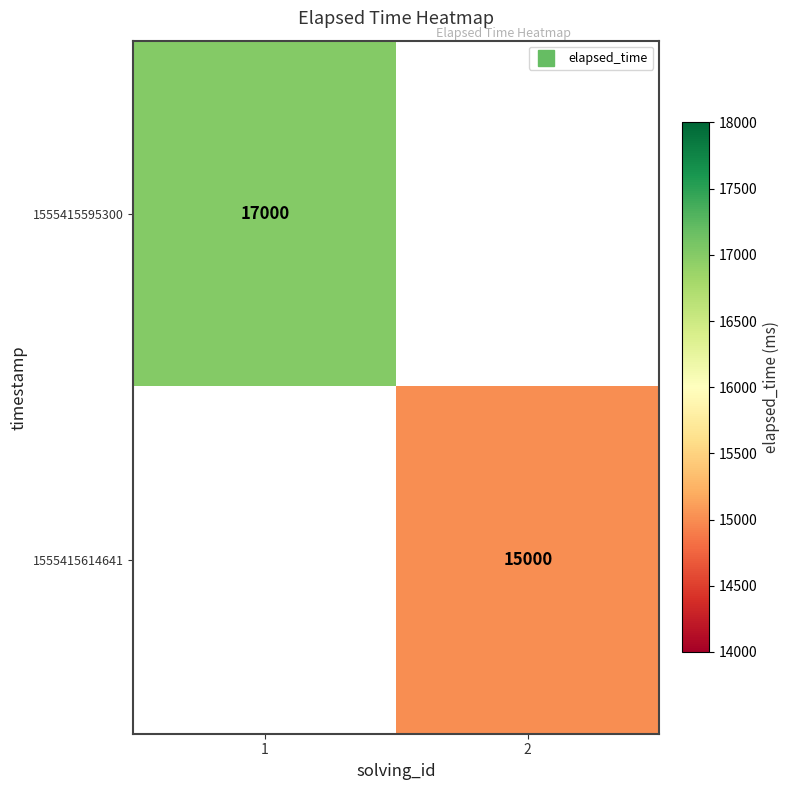

Is it true that 1555415614641 equals 15000.0 at 2?

True